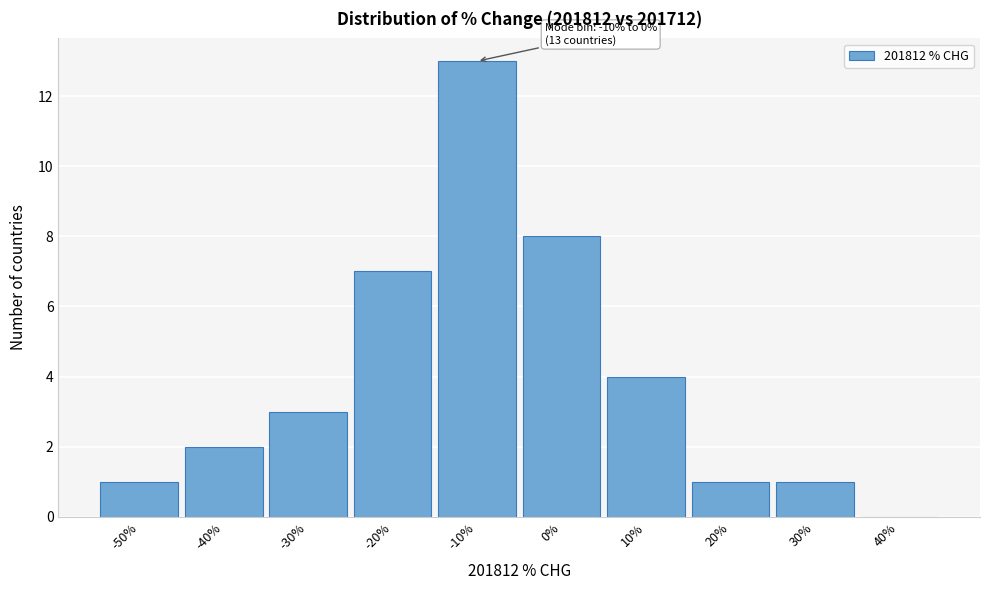

Reading left to right, list all the values displayed in this chart.

-50%=1	-40%=2	-30%=3	-20%=7	-10%=13	0%=8	10%=4	20%=1	30%=1	40%=0